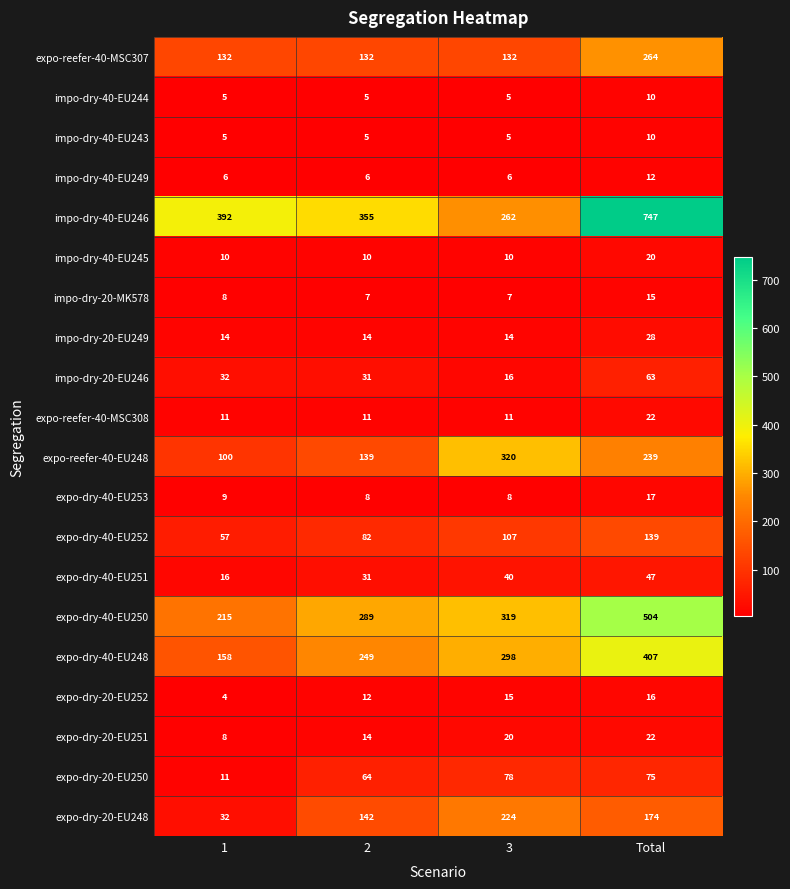

What is the maximum value shown in the chart?

747